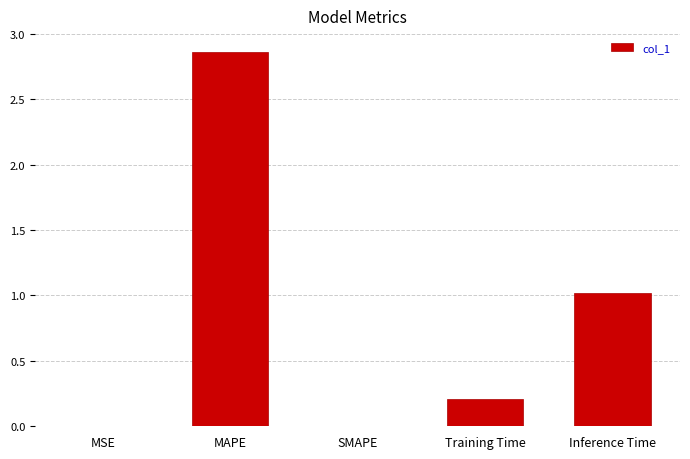

Where is the data nearest to the value 1?

Inference Time